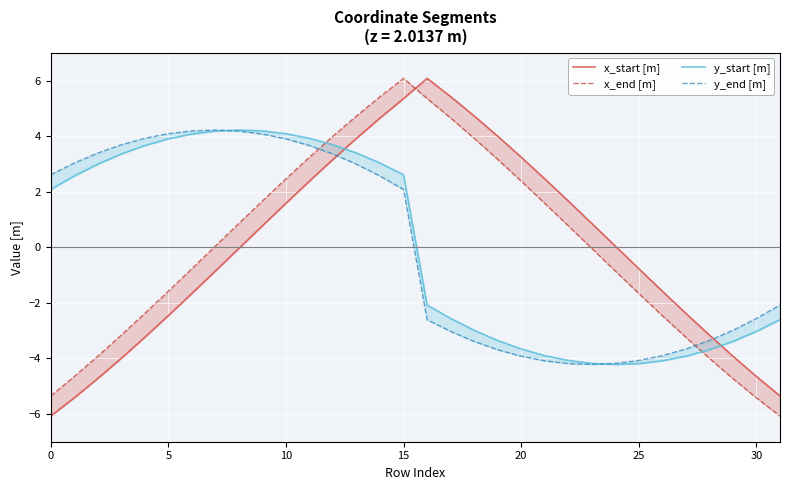

The value of y_start [m] at 18 is -3.0. True or false?

True